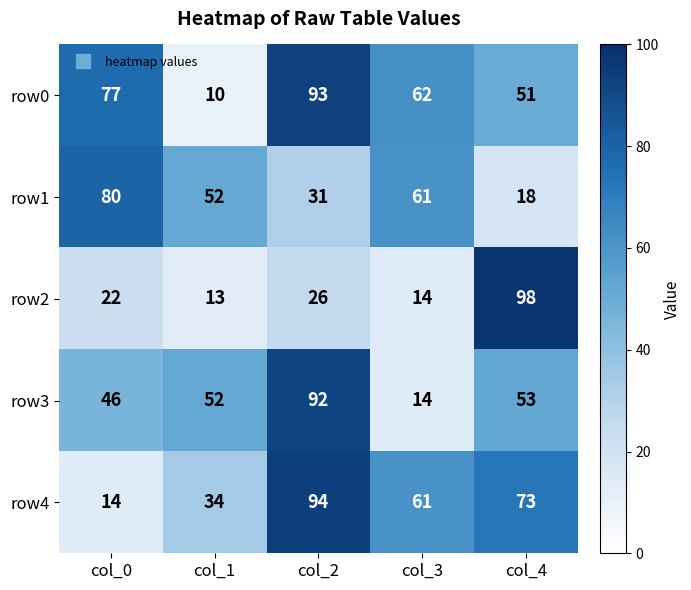

Rank the categories by row0 value from lowest to highest.

col_1, col_4, col_3, col_0, col_2